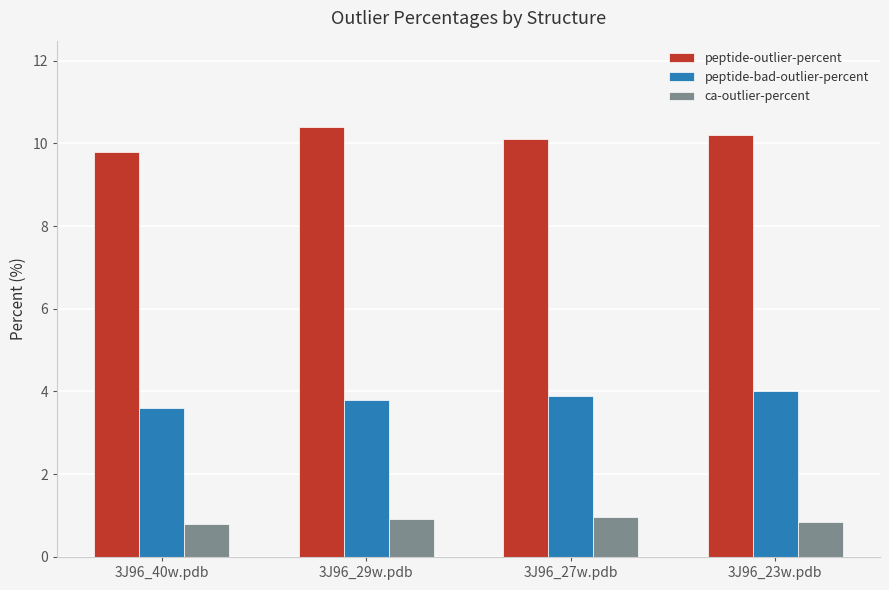

How many bars are there in each group?

3